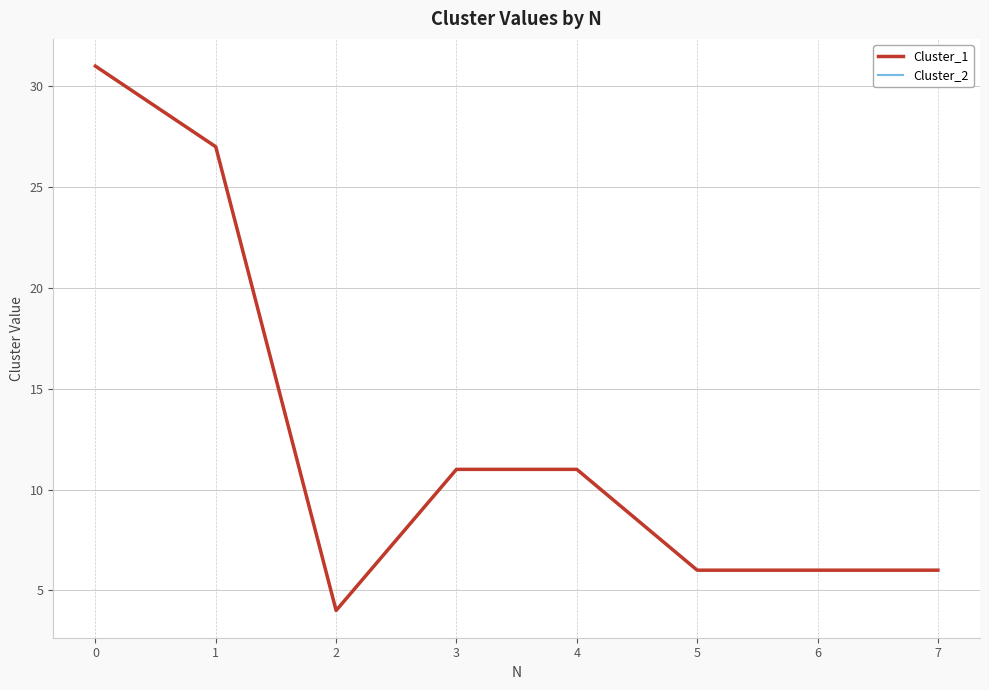

At which category does the chart reach its minimum across all series?

2